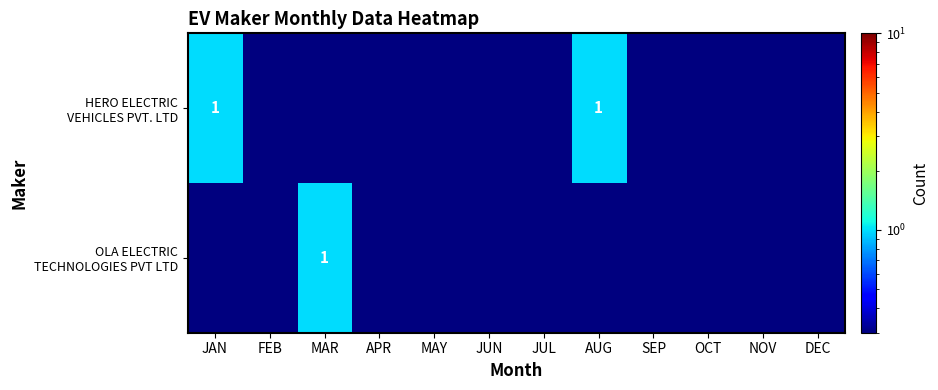

Which category has the lowest value in the OLA ELECTRIC TECHNOLOGIES PVT LTD series?

JAN